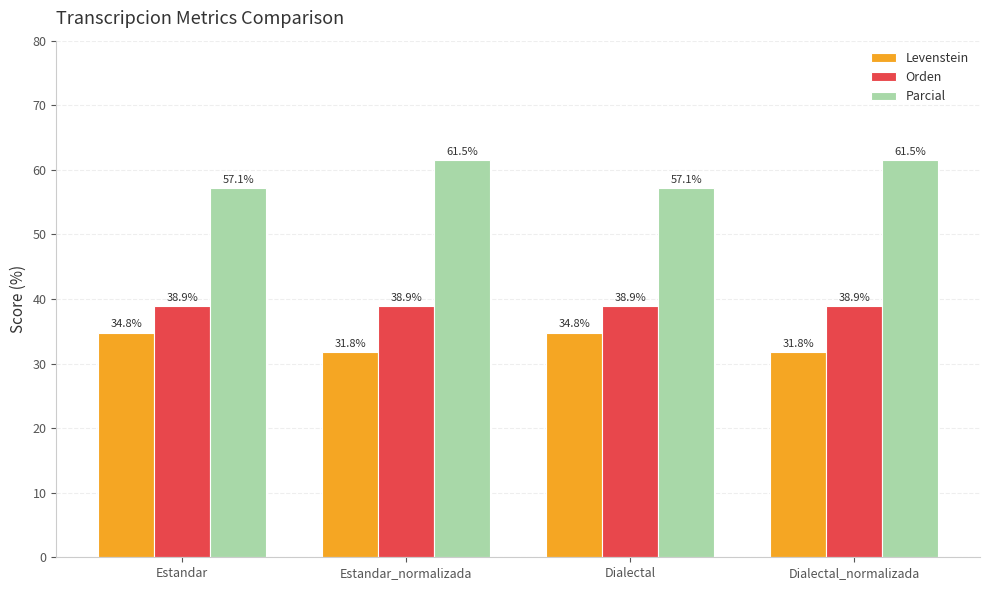

Reading left to right, extract all data points from this chart.

Levenstein: 34.8	31.8	34.8	31.8
Orden: 38.9	38.9	38.9	38.9
Parcial: 57.1	61.5	57.1	61.5